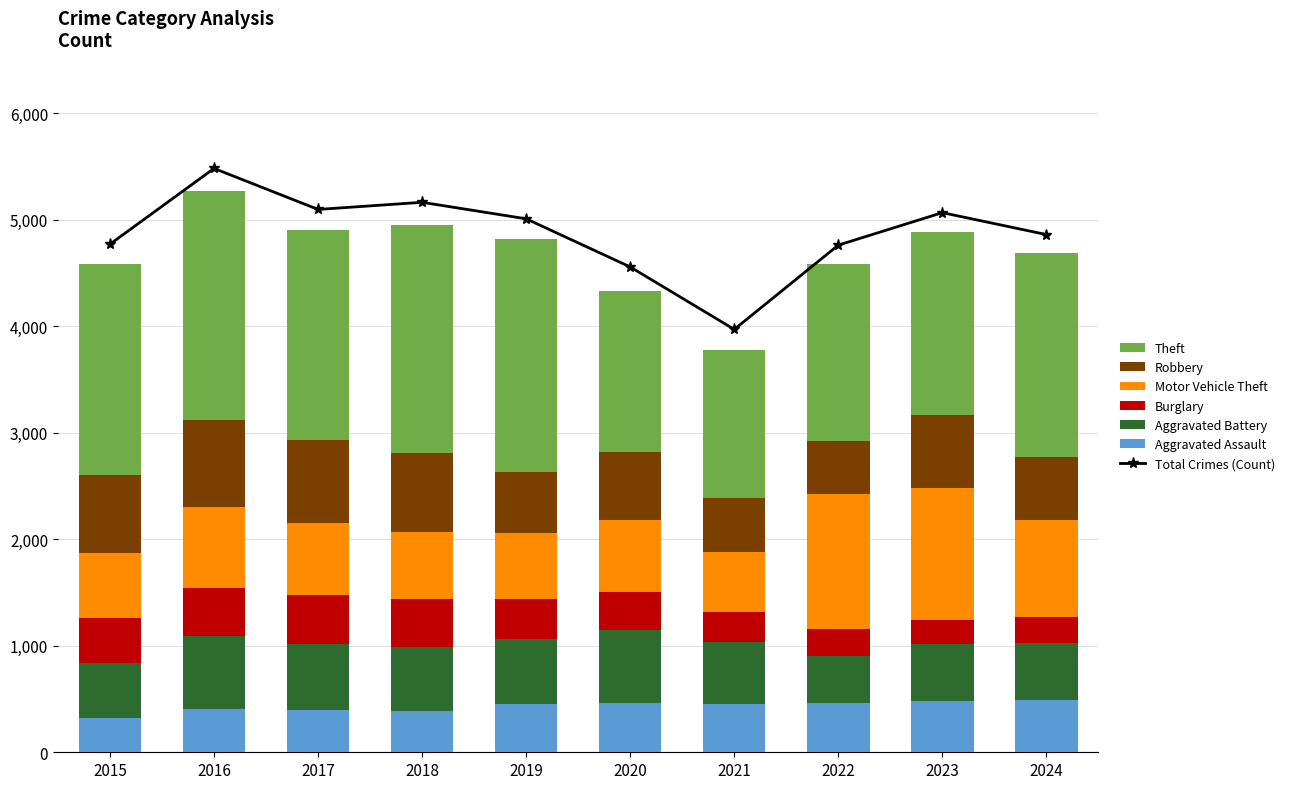

How many data points in Burglary are less than 383?

5